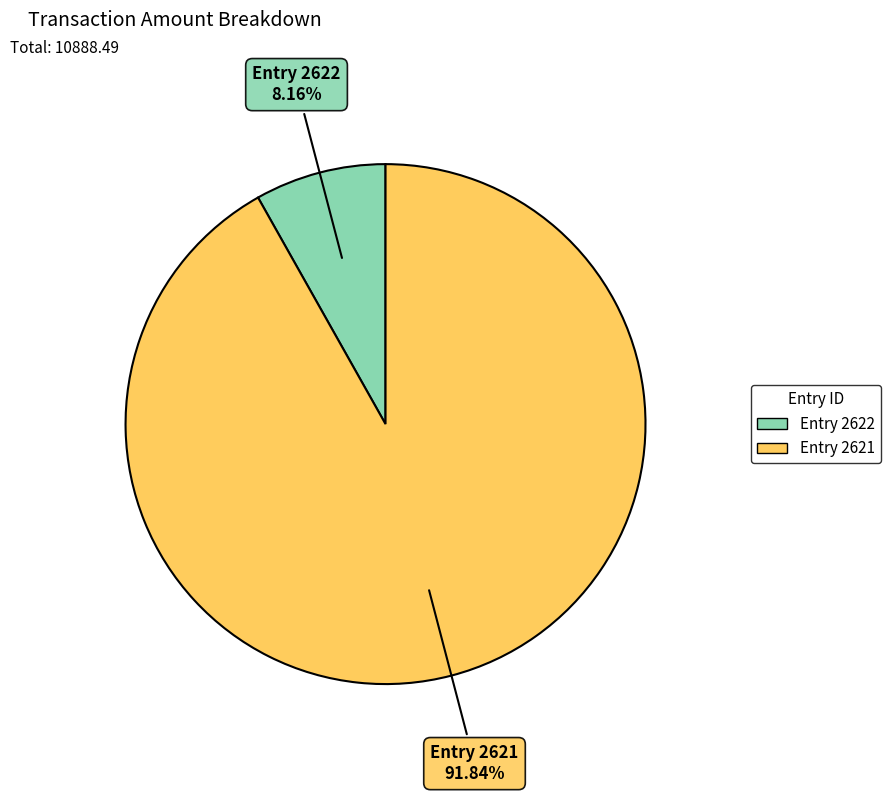

Which category has the smallest portion of the pie?

Entry 2622